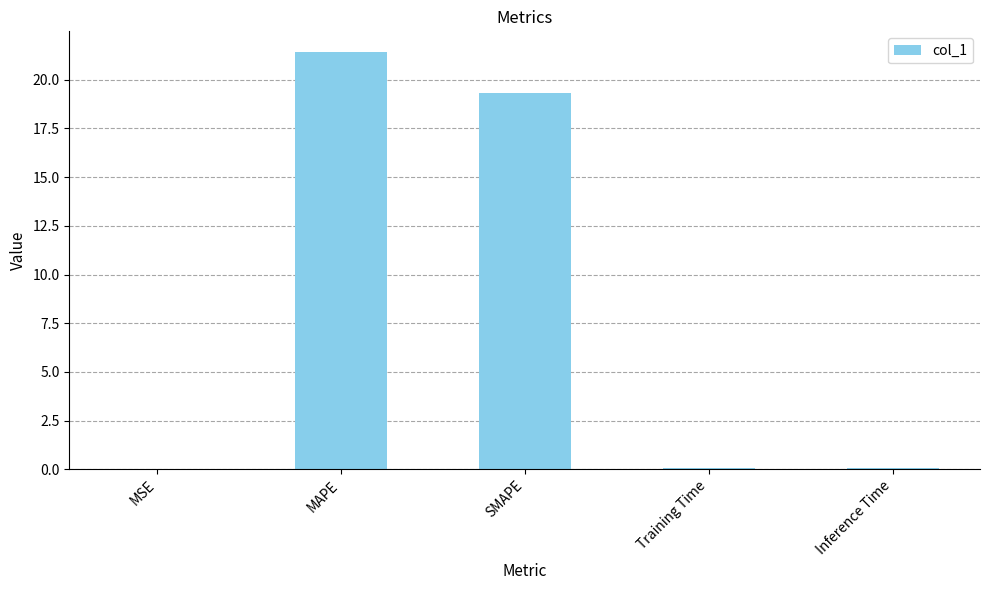

What is the sum of all values?

40.9